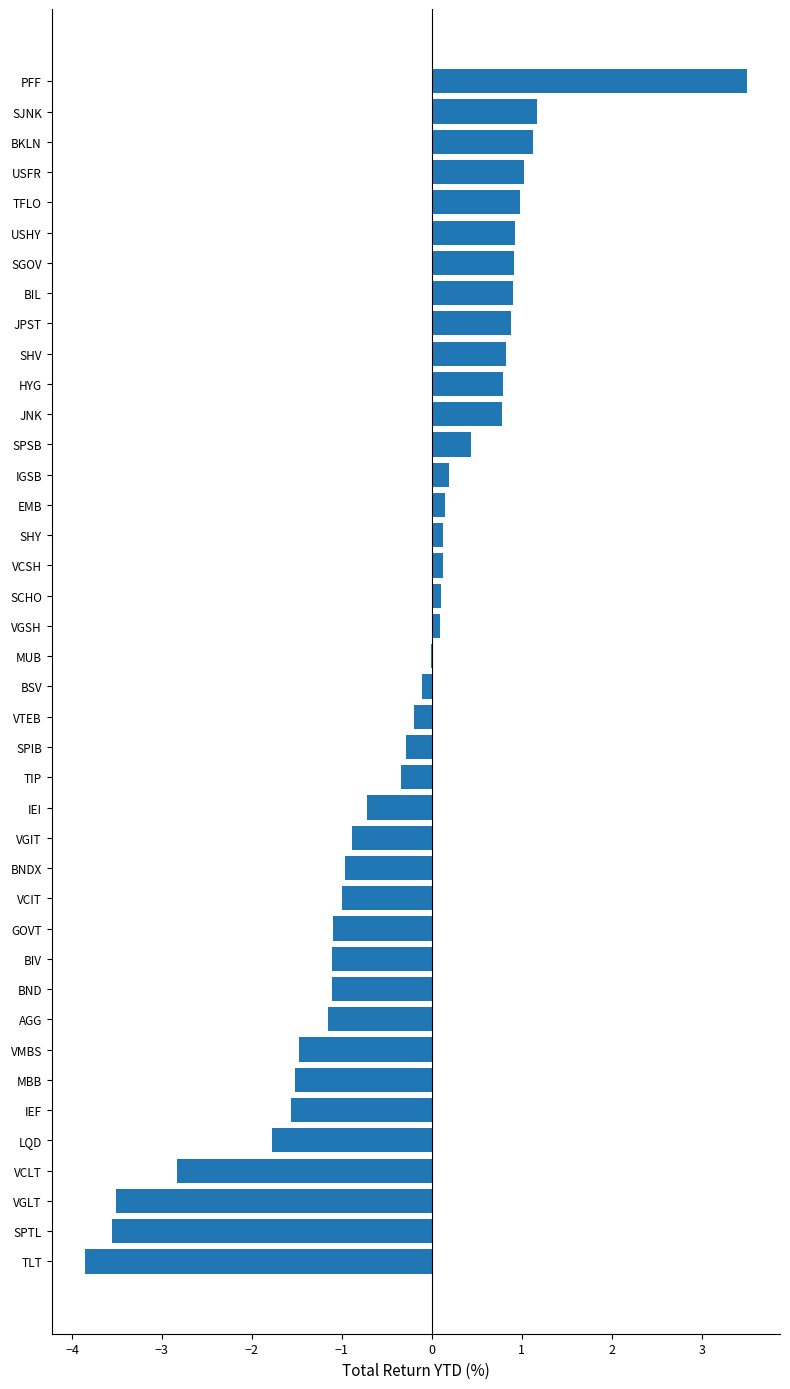

Is it true that the value at VGLT is -3.5?

True